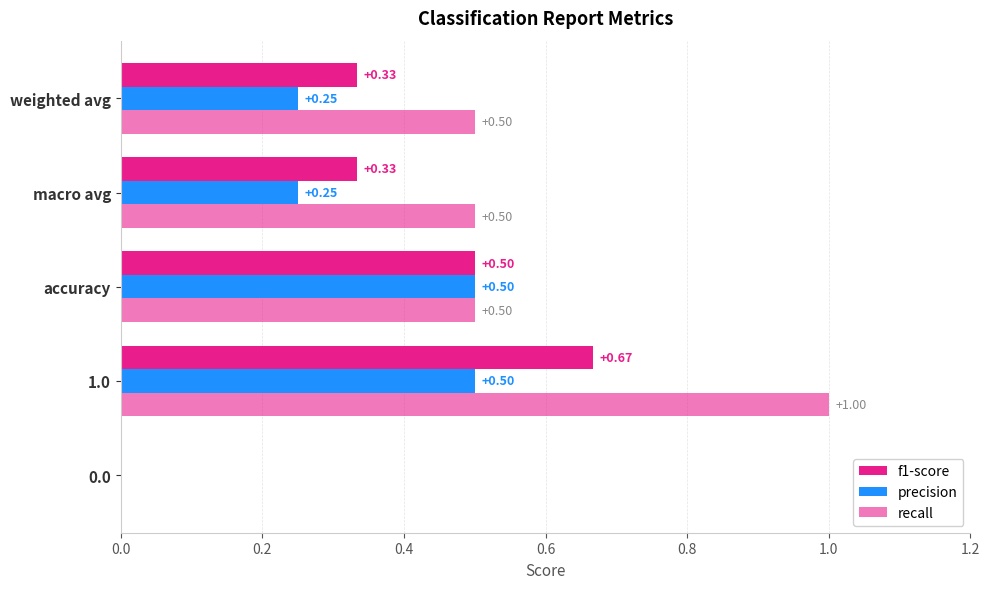

Rank the series by their maximum value, from lowest to highest.

precision, f1-score, recall